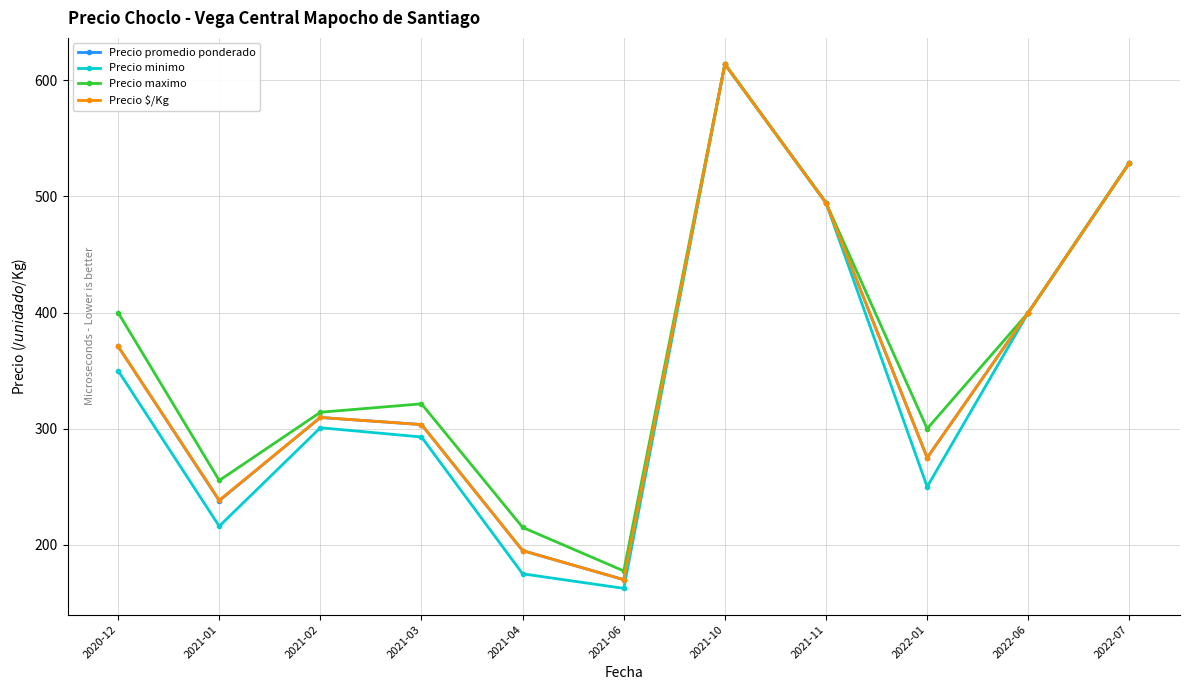

At which label is Precio $/Kg closest to 392?

2022-06